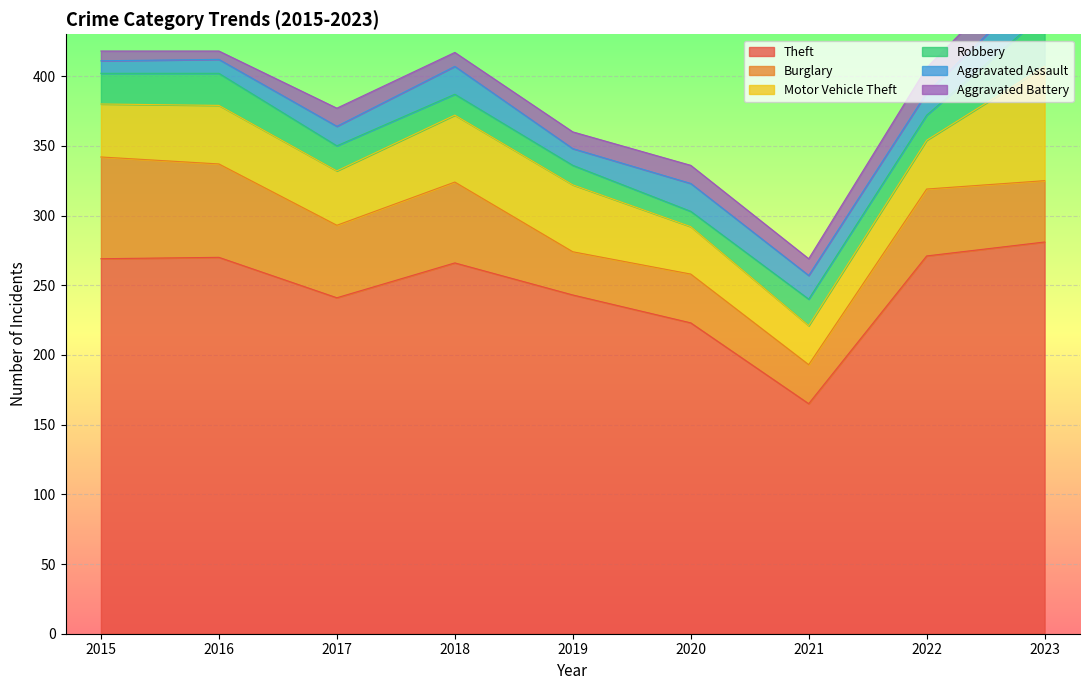

How many lines are shown in the chart?

6